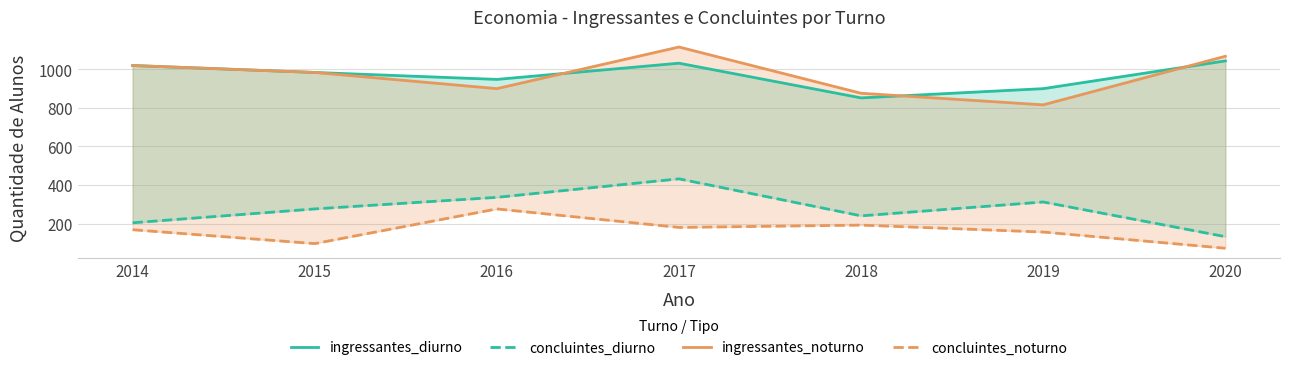

Rank the categories by ingressantes_diurno value from highest to lowest.

2020, 2017, 2014, 2015, 2016, 2019, 2018